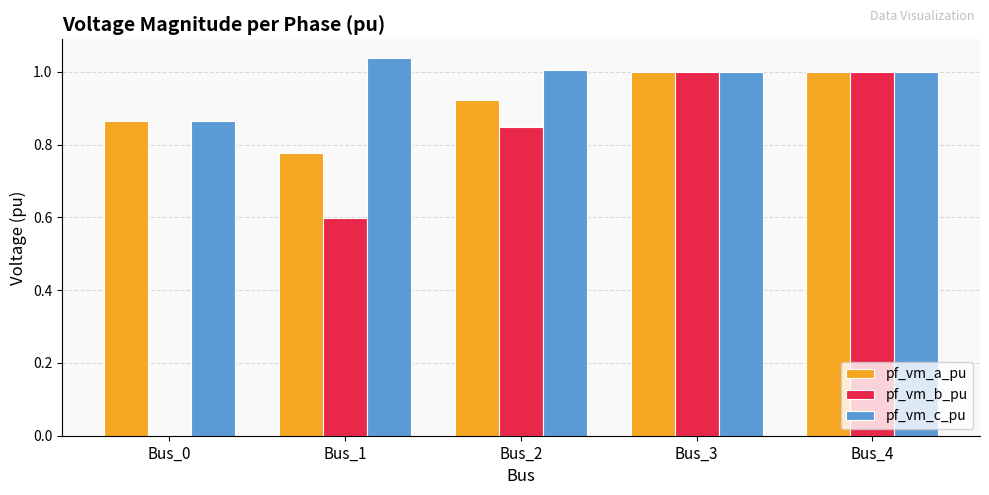

Which series changed the most between Bus_0 and Bus_4?

pf_vm_b_pu